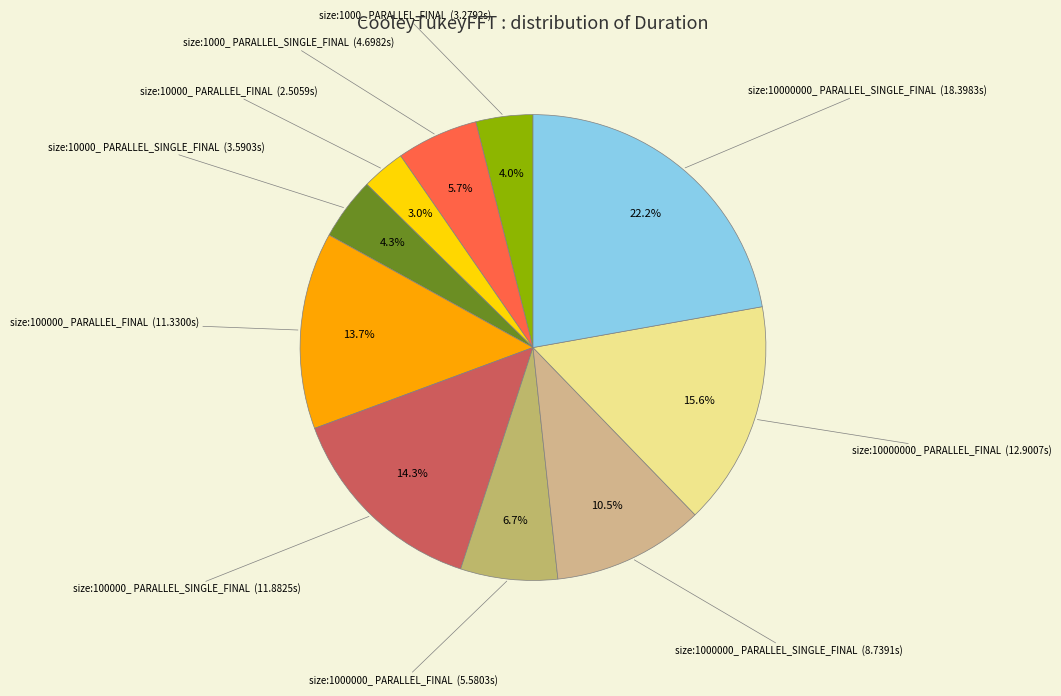

Rank the categories by value from lowest to highest.

size:10000_ PARALLEL_FINAL, size:1000_ PARALLEL_FINAL, size:10000_ PARALLEL_SINGLE_FINAL, size:1000_ PARALLEL_SINGLE_FINAL, size:1000000_ PARALLEL_FINAL, size:1000000_ PARALLEL_SINGLE_FINAL, size:100000_ PARALLEL_FINAL, size:100000_ PARALLEL_SINGLE_FINAL, size:10000000_ PARALLEL_FINAL, size:10000000_ PARALLEL_SINGLE_FINAL